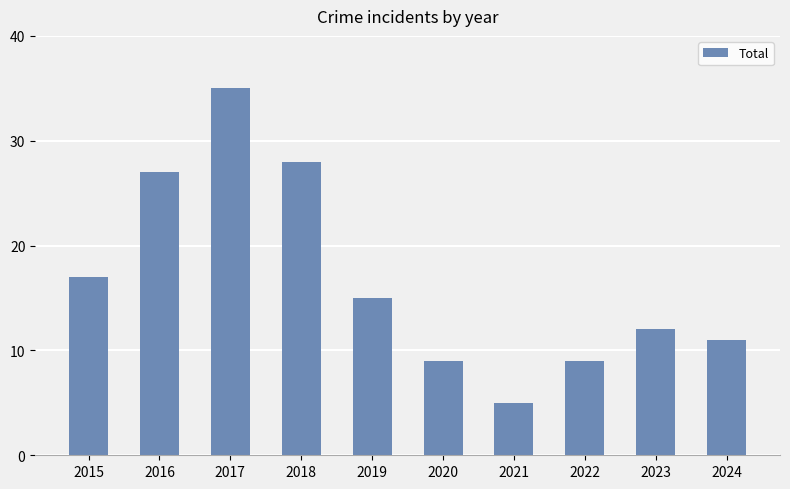

What is the average value?

17